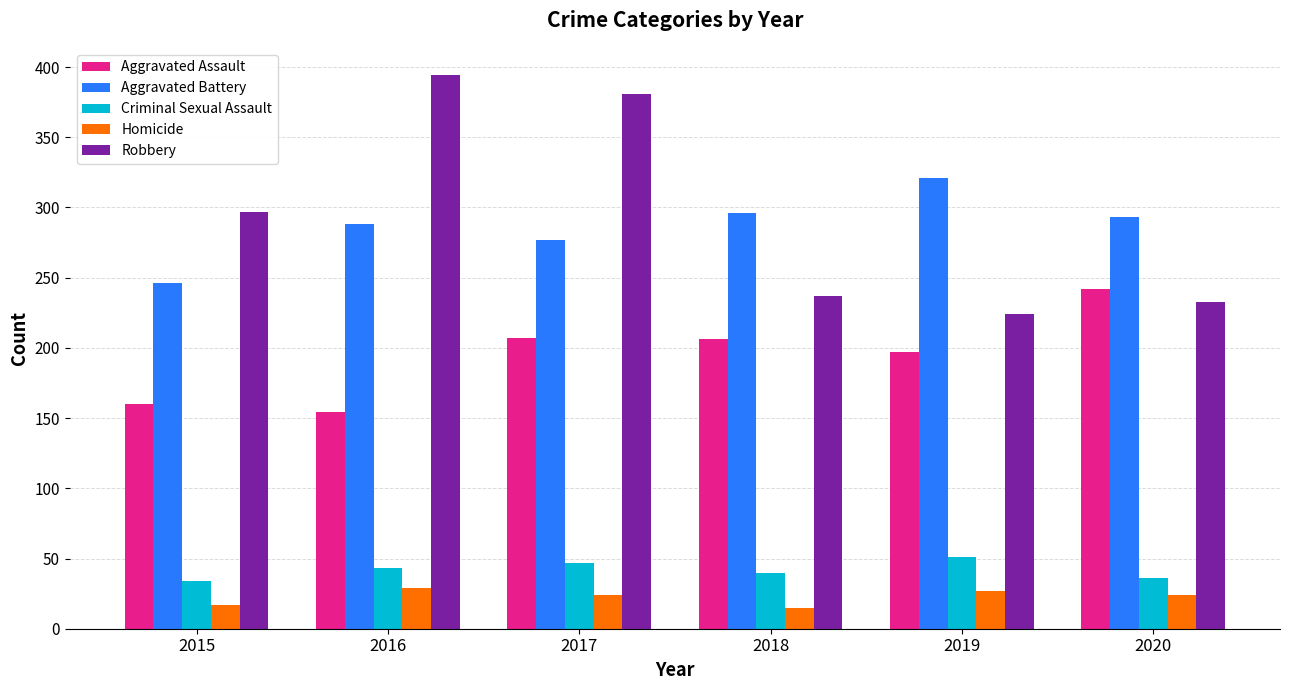

The value of Criminal Sexual Assault at 2016 is 43. True or false?

True